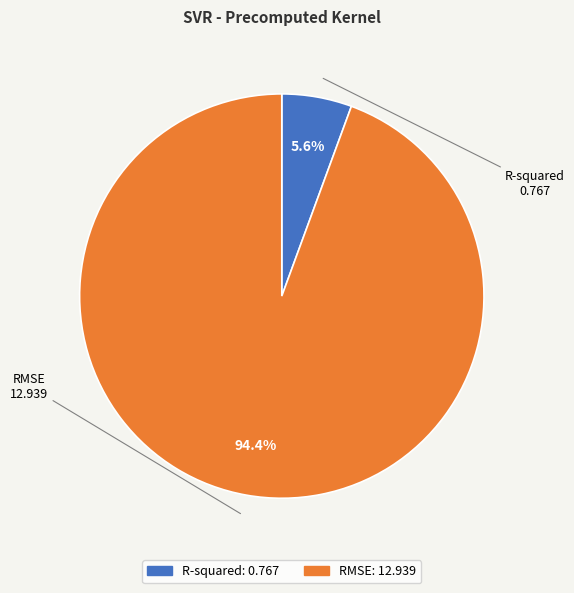

Between RMSE and R-squared, which is larger?

RMSE